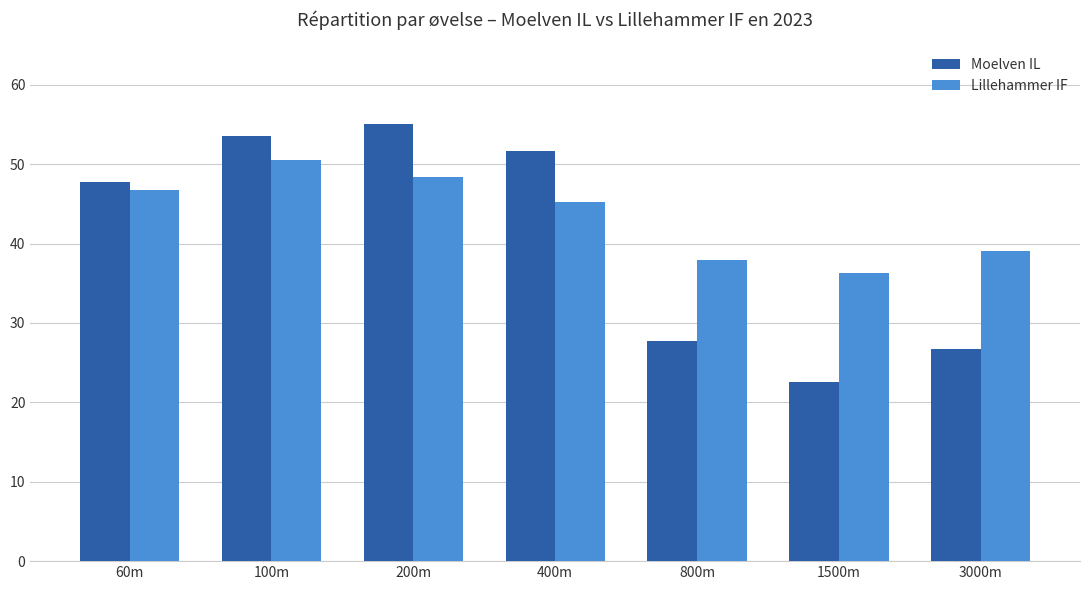

What is the label of the 4th bar from the left?

400m